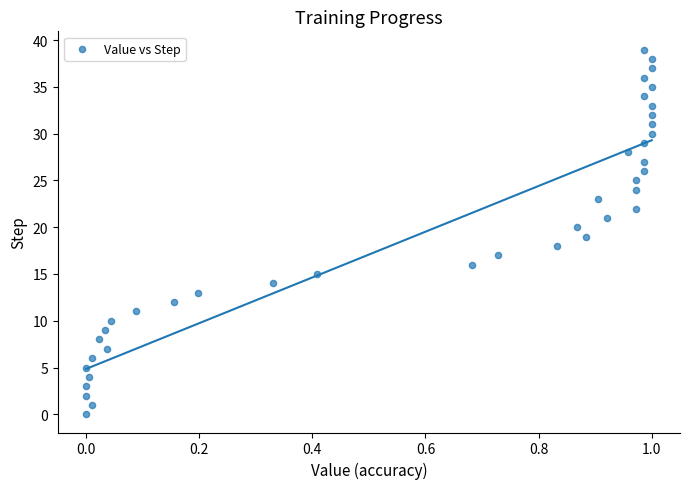

What is the range of Y values (max minus min)?

39